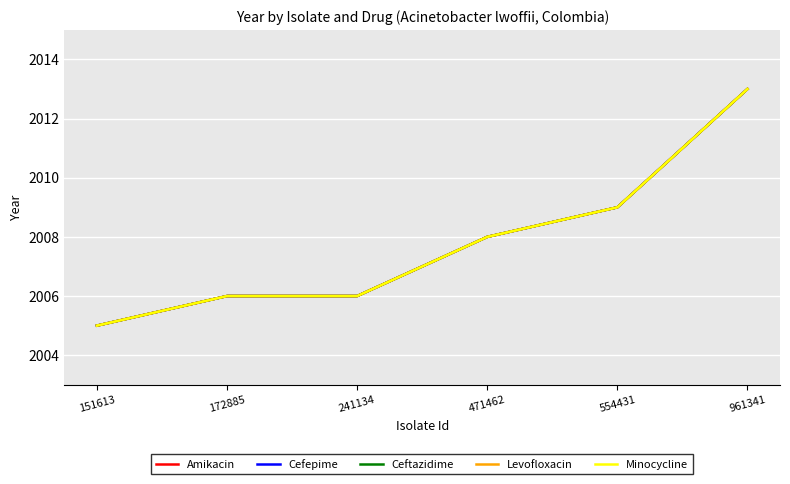

What is the total value across all series at 554431?

10045